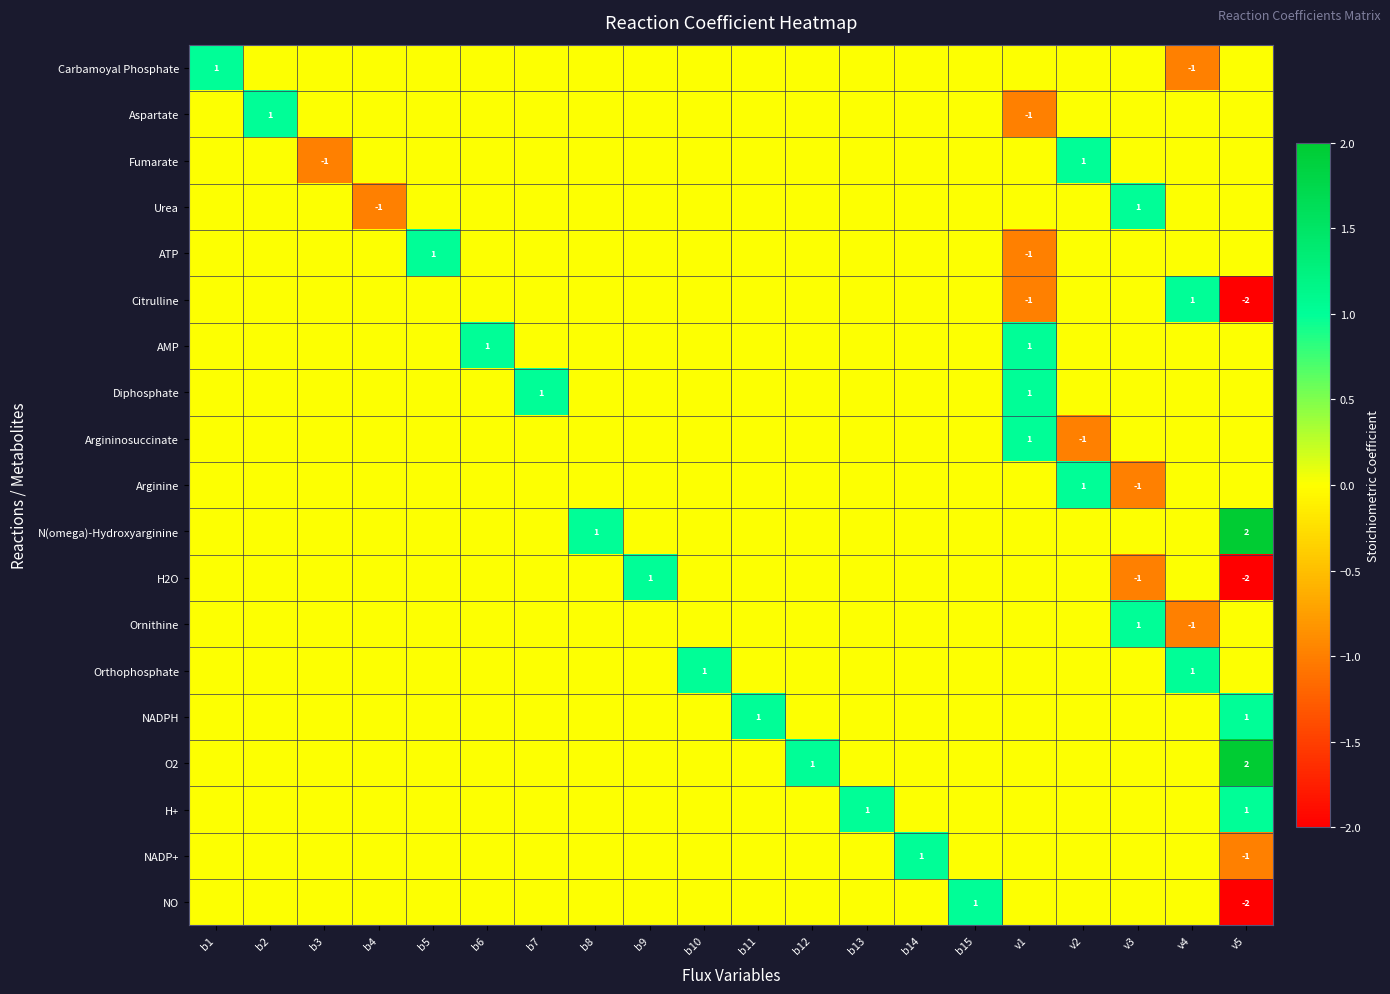

What is the minimum value shown in the chart?

-2